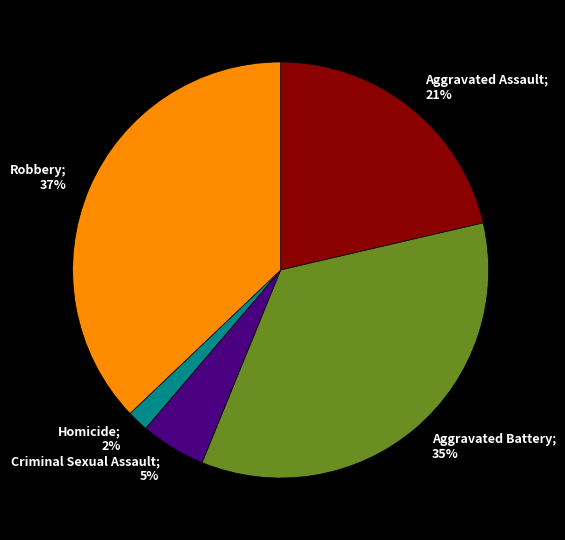

To the nearest percent, what is the average slice percentage?

20%